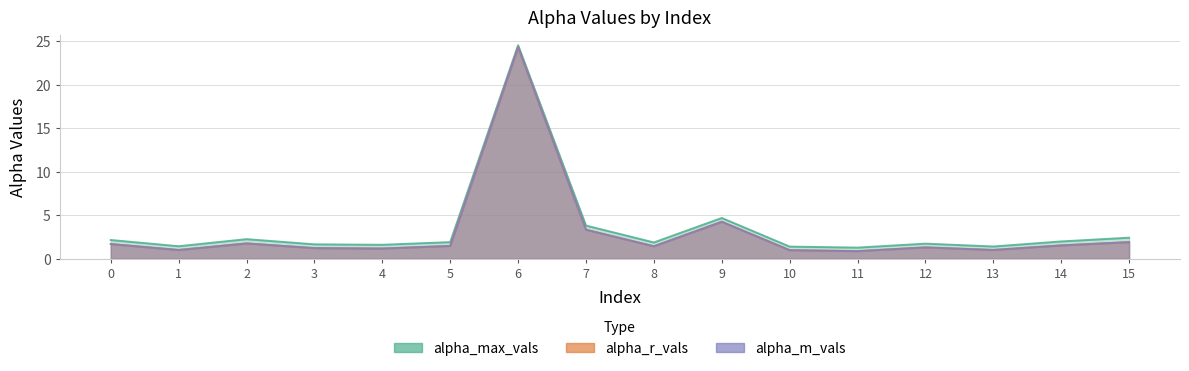

Is it true that alpha_r_vals equals 1.2 at 3?

True